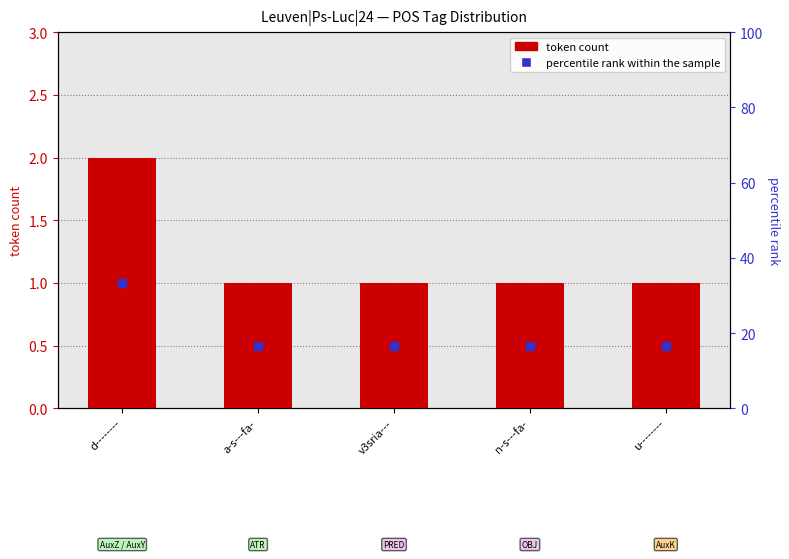

What are all the series names shown in the legend?

token count, percentile rank within the sample